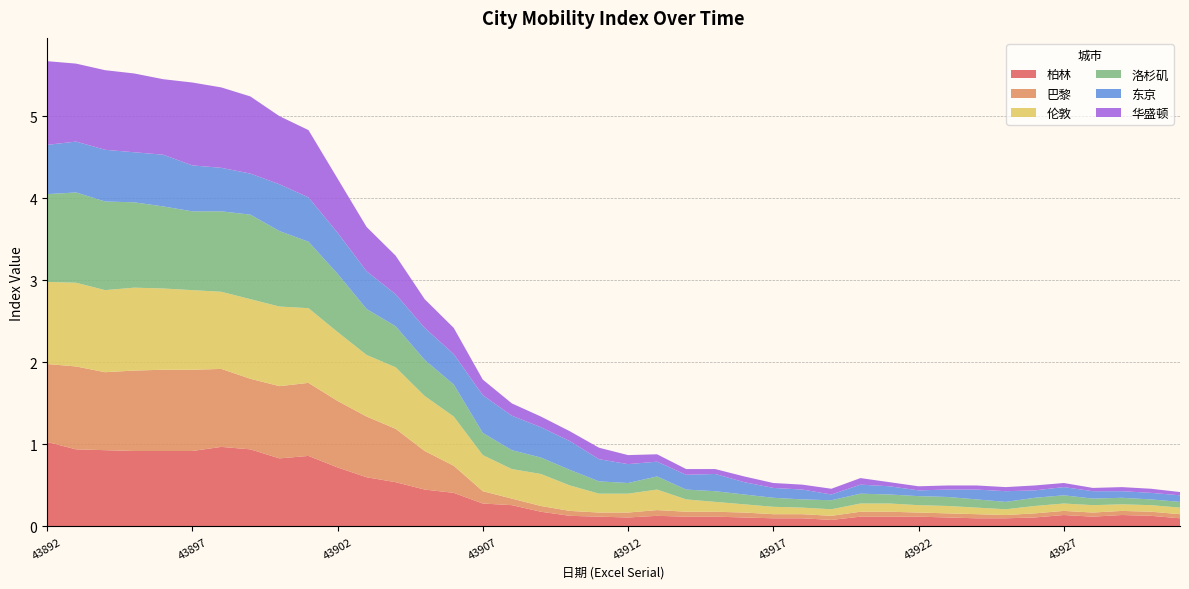

Reading right to left, extract all data points from this chart.

柏林: 0.1	0.1	0.1	0.1	0.1	0.1	0.1	0.1	0.1	0.1	0.1	0.1	0.1	0.1	0.1	0.1	0.1	0.1	0.1	0.1	0.1	0.1	0.2	0.3	0.3	0.4	0.5	0.5	0.6	0.7	0.9	0.8	0.9	1.0	0.9	0.9	0.9	0.9	0.9	1.0
巴黎: 0.1	0.1	0.1	0.1	0.1	0.1	0.0	0.1	0.1	0.1	0.1	0.1	0.1	0.1	0.1	0.1	0.1	0.1	0.1	0.1	0.1	0.1	0.1	0.1	0.1	0.3	0.5	0.7	0.7	0.8	0.9	0.9	0.9	0.9	1.0	1.0	1.0	0.9	1.0	0.9
伦敦: 0.1	0.1	0.1	0.1	0.1	0.1	0.1	0.1	0.1	0.1	0.1	0.1	0.1	0.1	0.1	0.1	0.1	0.1	0.2	0.2	0.2	0.3	0.4	0.4	0.4	0.6	0.7	0.8	0.8	0.8	0.9	1.0	1.0	0.9	1.0	1.0	1.0	1.0	1.0	1.0
洛杉矶: 0.1	0.1	0.1	0.1	0.1	0.1	0.1	0.1	0.1	0.1	0.1	0.1	0.1	0.1	0.1	0.1	0.1	0.1	0.2	0.1	0.1	0.2	0.2	0.2	0.3	0.4	0.4	0.5	0.6	0.7	0.8	0.9	1.0	1.0	1.0	1.0	1.0	1.1	1.1	1.1
东京: 0.1	0.1	0.1	0.1	0.1	0.1	0.1	0.1	0.1	0.1	0.1	0.1	0.1	0.1	0.1	0.1	0.2	0.2	0.2	0.2	0.3	0.3	0.4	0.4	0.5	0.4	0.4	0.4	0.5	0.5	0.5	0.6	0.5	0.5	0.6	0.6	0.6	0.6	0.6	0.6
华盛顿: 0.0	0.1	0.1	0.0	0.1	0.1	0.1	0.1	0.1	0.1	0.1	0.1	0.1	0.1	0.1	0.1	0.1	0.1	0.1	0.1	0.1	0.1	0.1	0.1	0.2	0.3	0.3	0.5	0.5	0.7	0.8	0.8	0.9	1.0	1.0	0.9	1.0	1.0	0.9	1.0